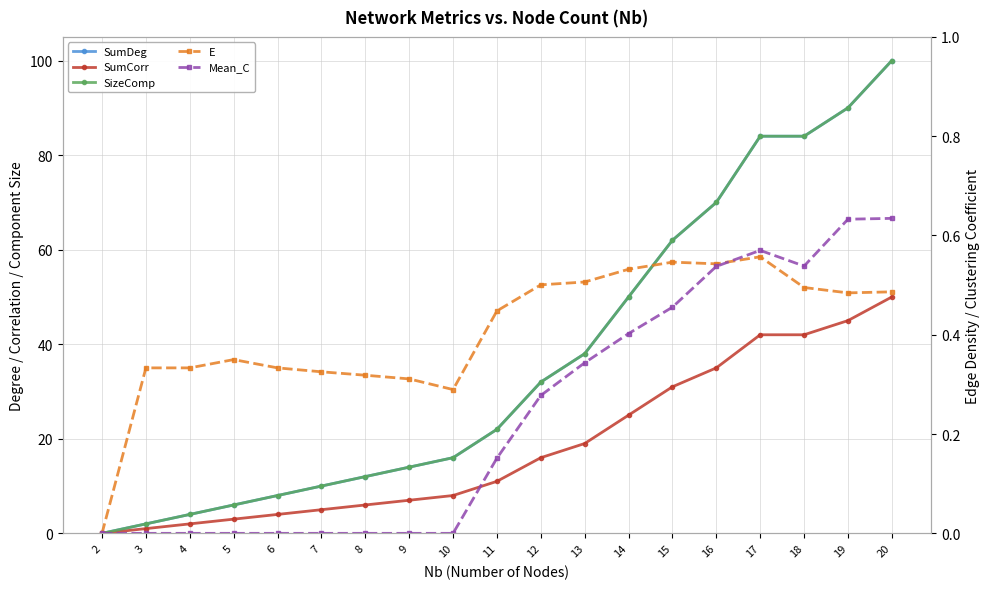

What is the sum of all SizeComp values?

704.0